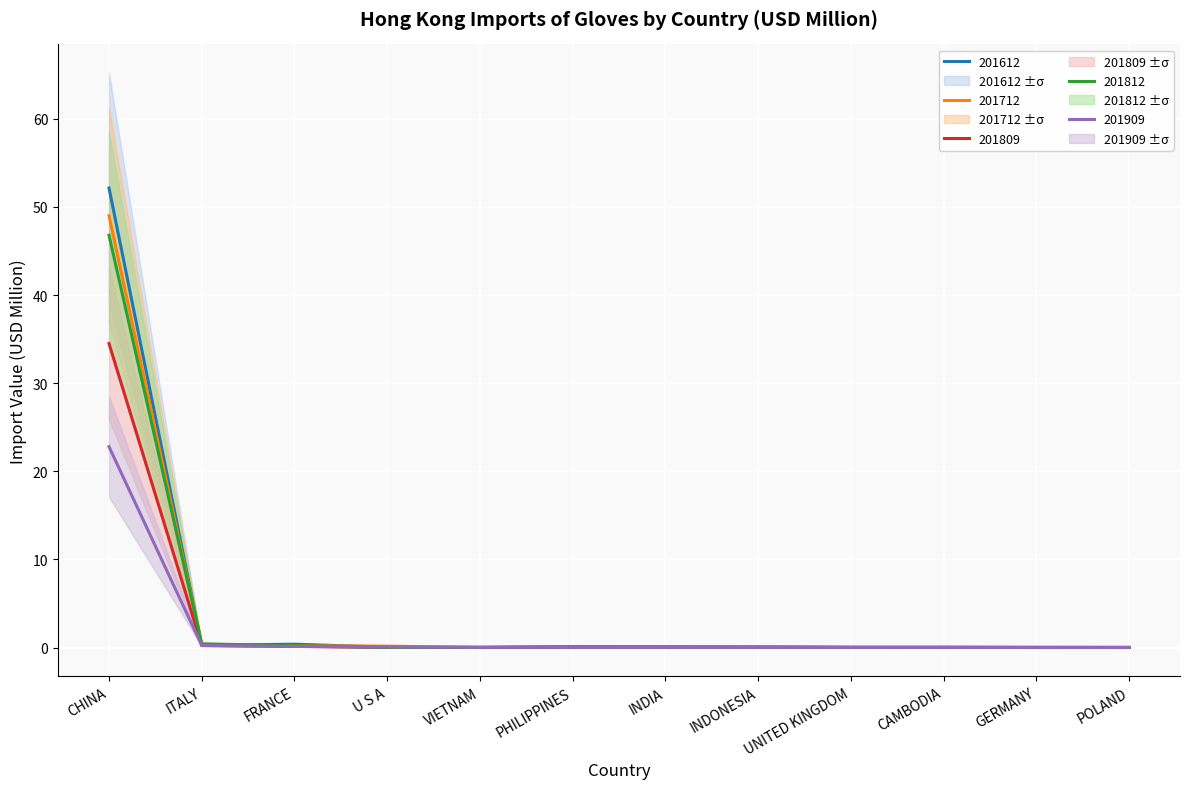

At which category is the sum across all series the highest?

CHINA